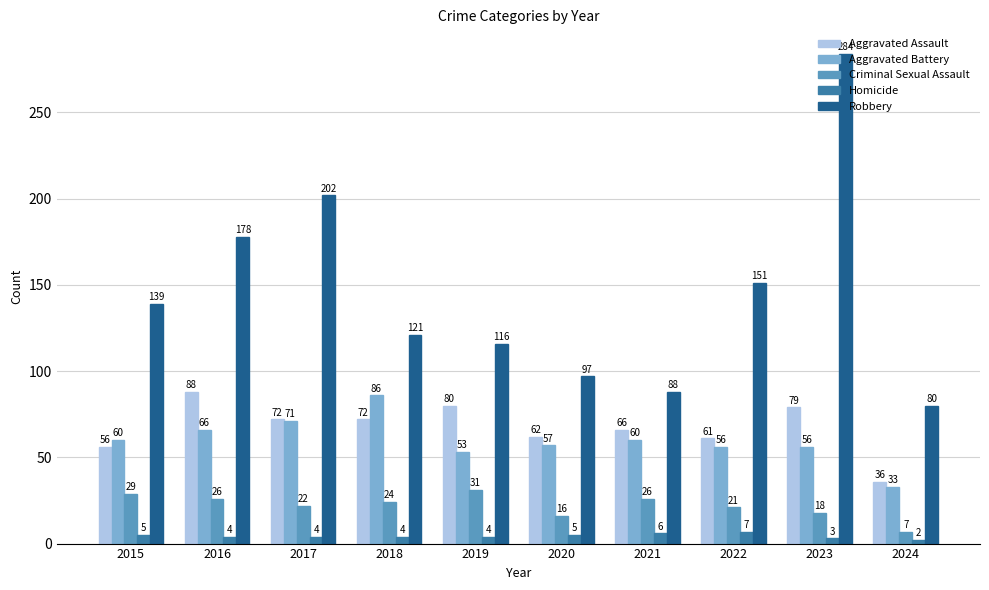

What are all the series names shown in the legend?

Aggravated Assault, Aggravated Battery, Criminal Sexual Assault, Homicide, Robbery